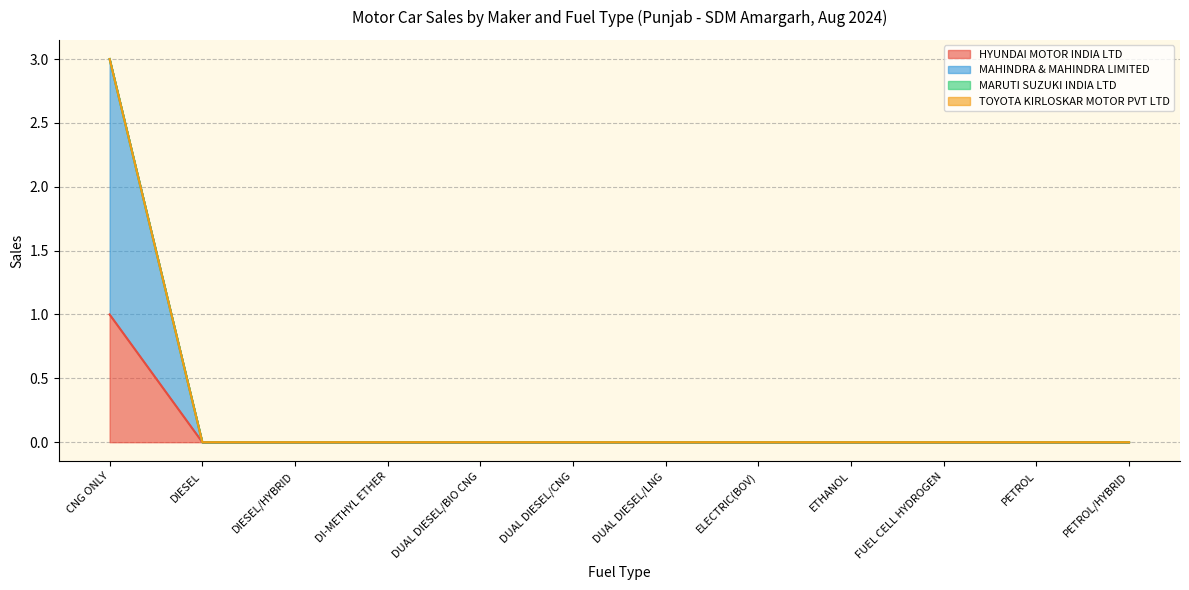

What is the label of the 5th point from the left?

DUAL DIESEL/BIO CNG